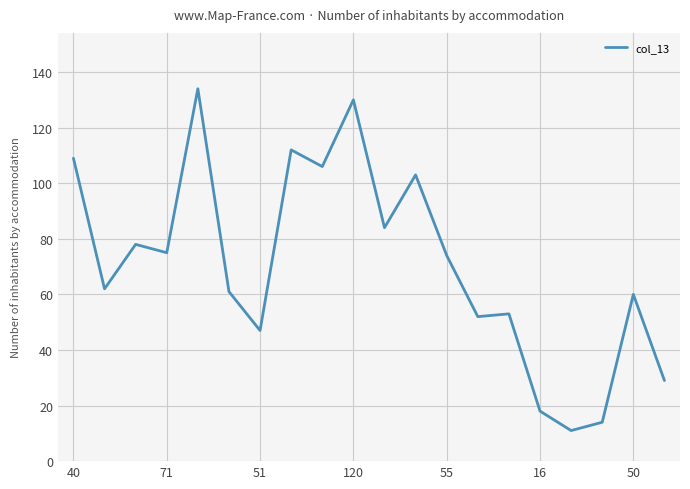

What is the maximum value shown in the chart?

134